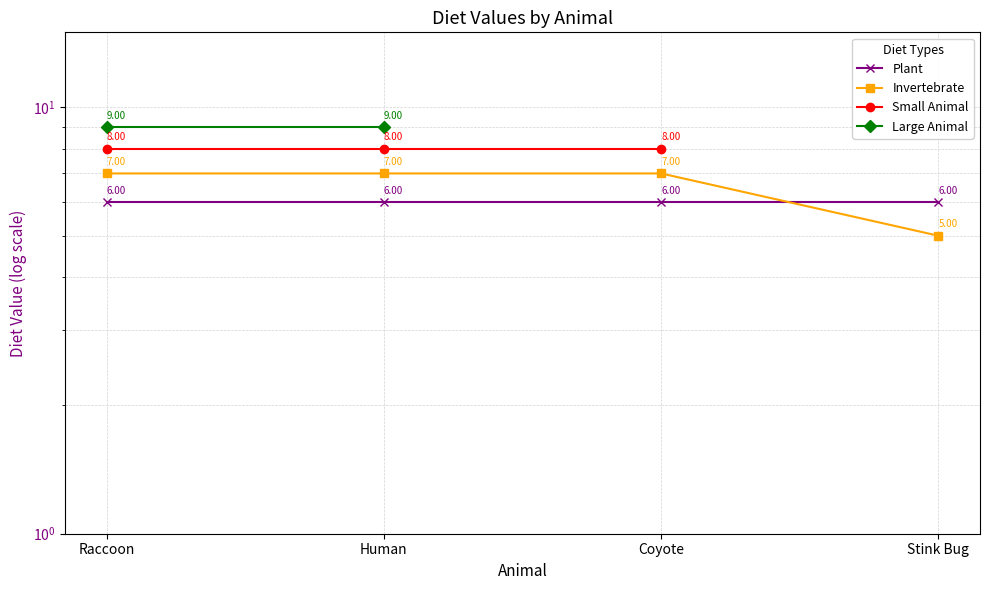

Which series has the largest total across all categories?

Invertebrate